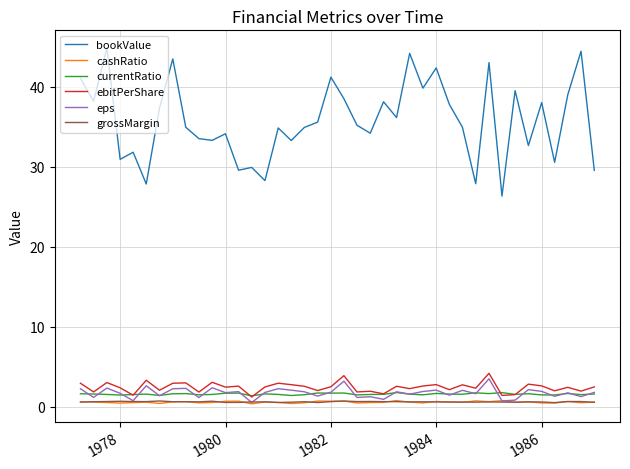

True or false: currentRatio and cashRatio intersect in this chart.

False